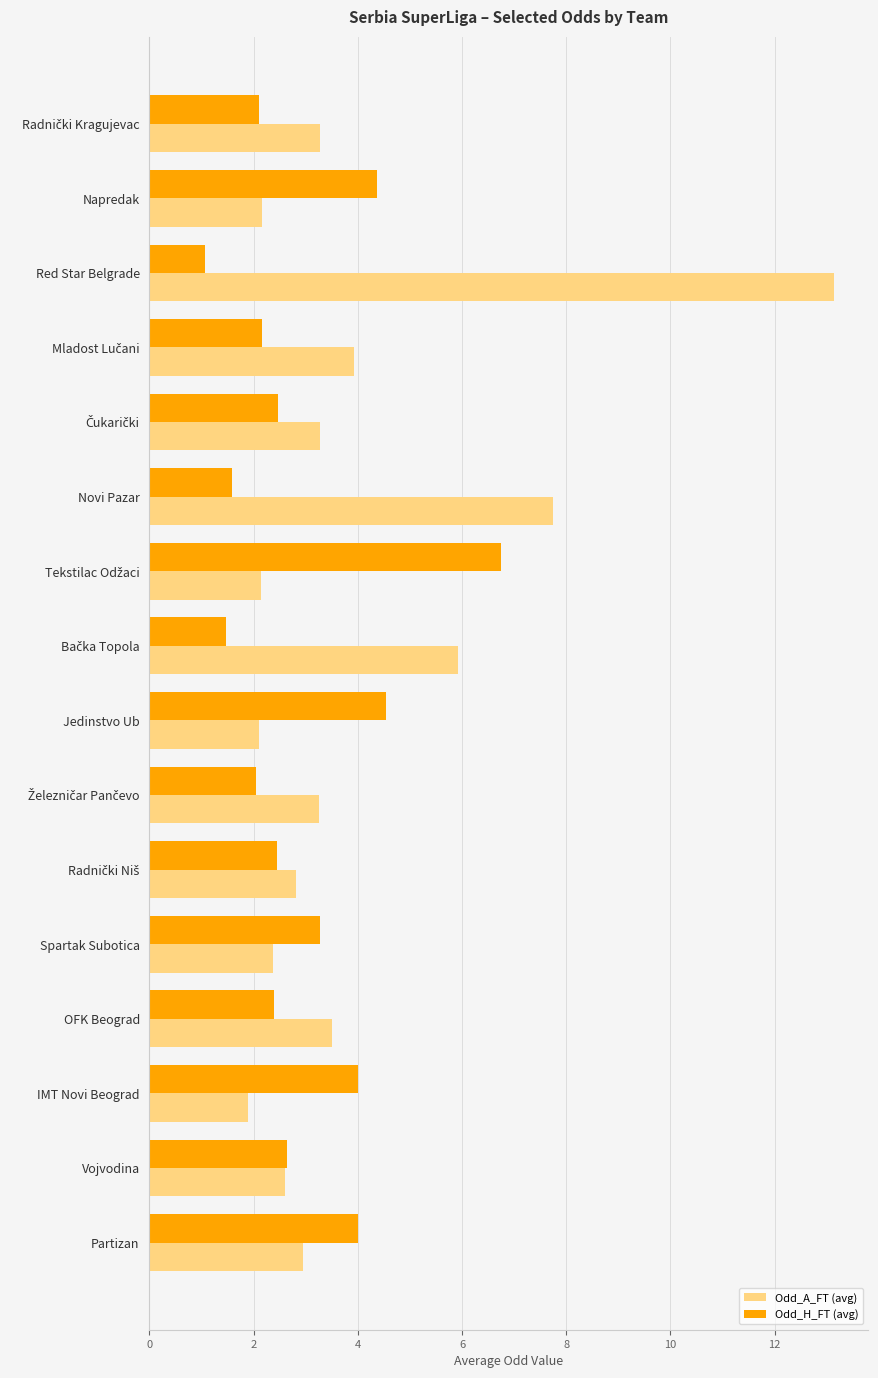

Count the number of data series in this chart.

2